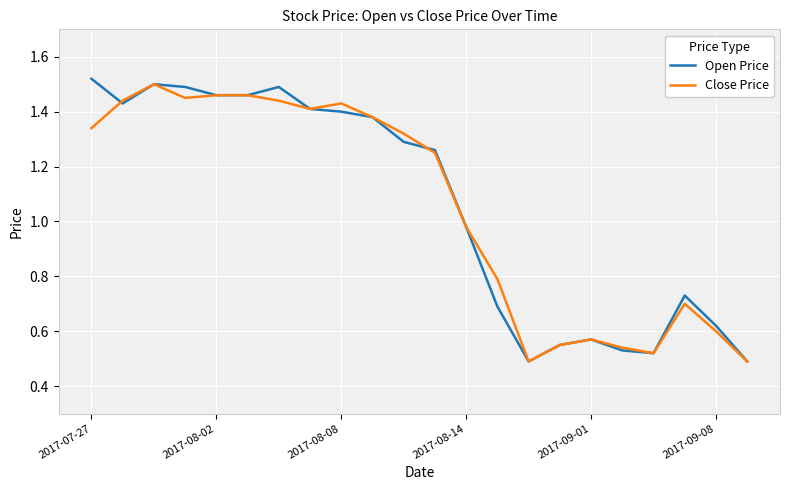

Rank the series by their maximum value, from lowest to highest.

Close Price, Open Price